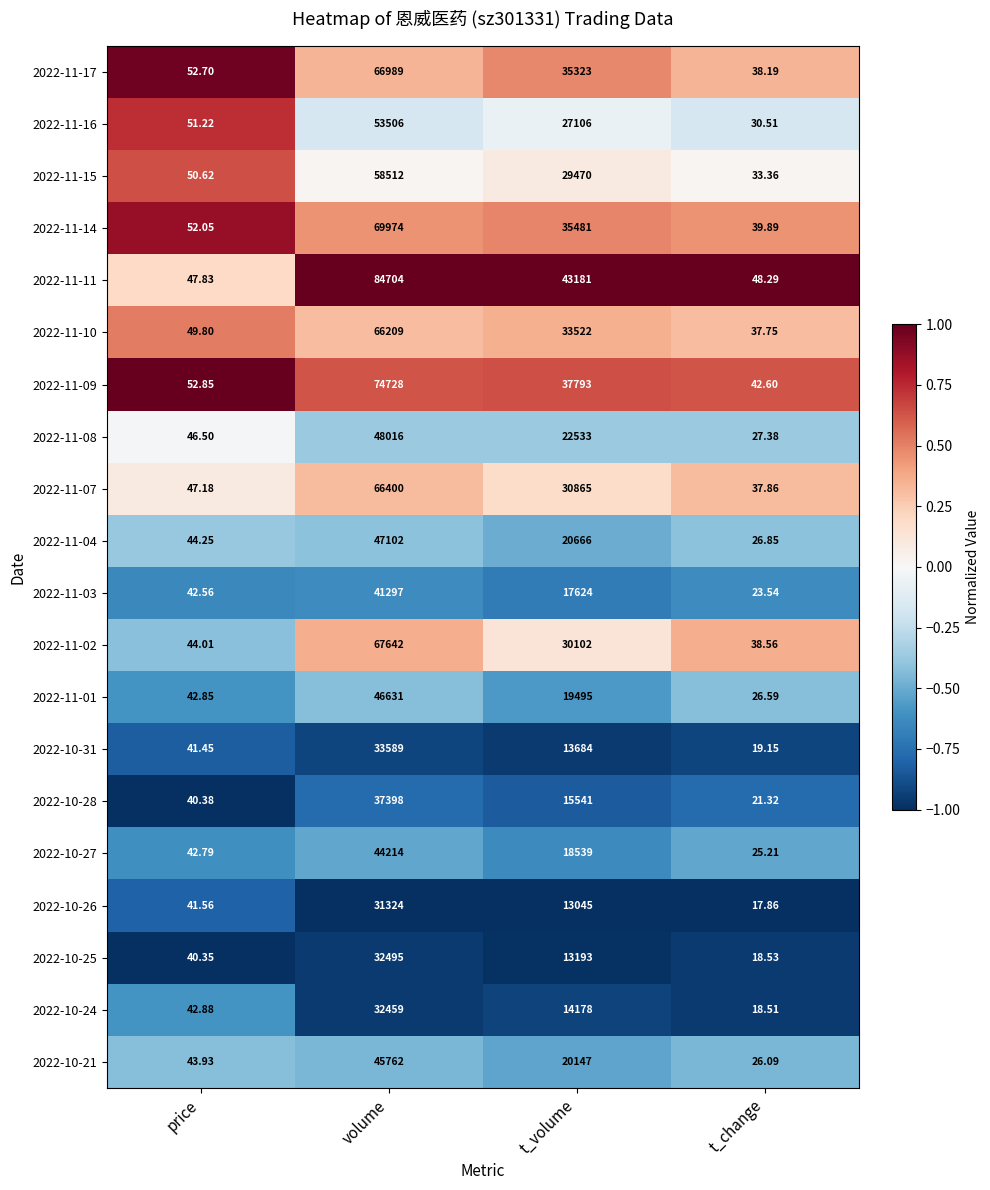

Which series changed the most between price and t_volume?

2022-11-11